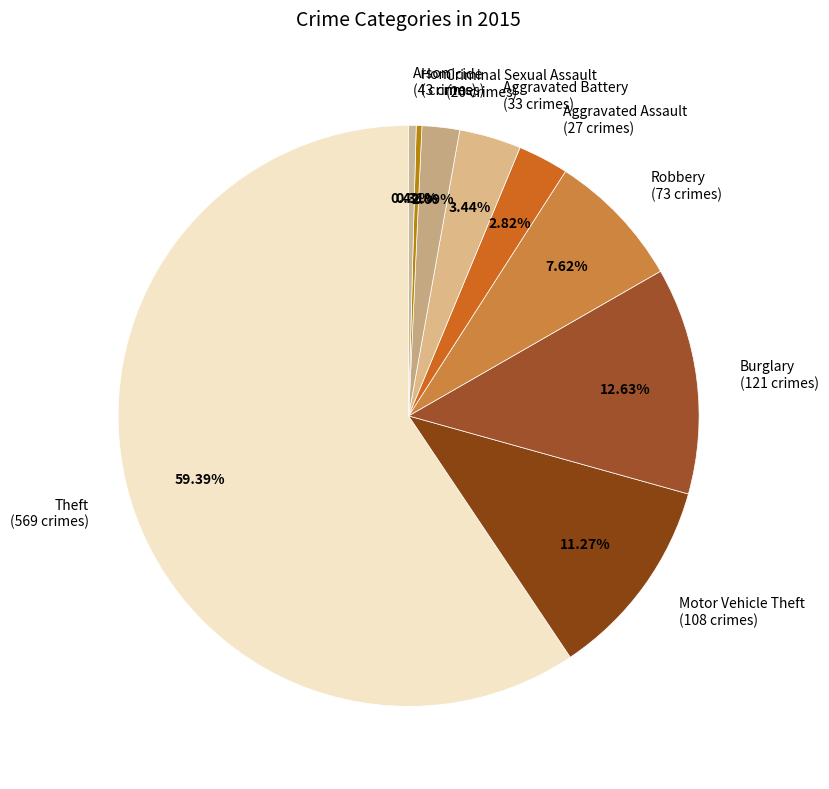

To the nearest percent, what is the difference between the Homicide and Aggravated Battery slice percentages?

3%